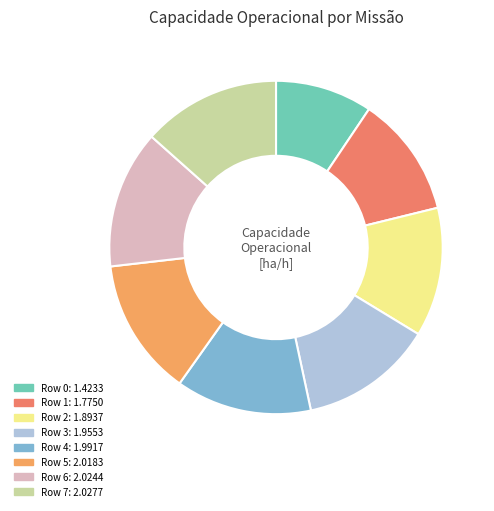

Is the sum of Row 7 and Row 4 greater than half?

No